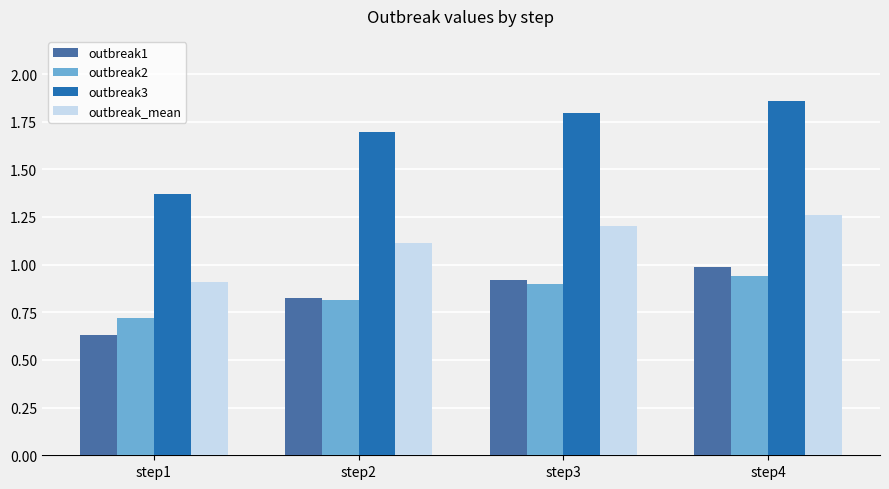

At how many categories does at least one series exceed 0?

4